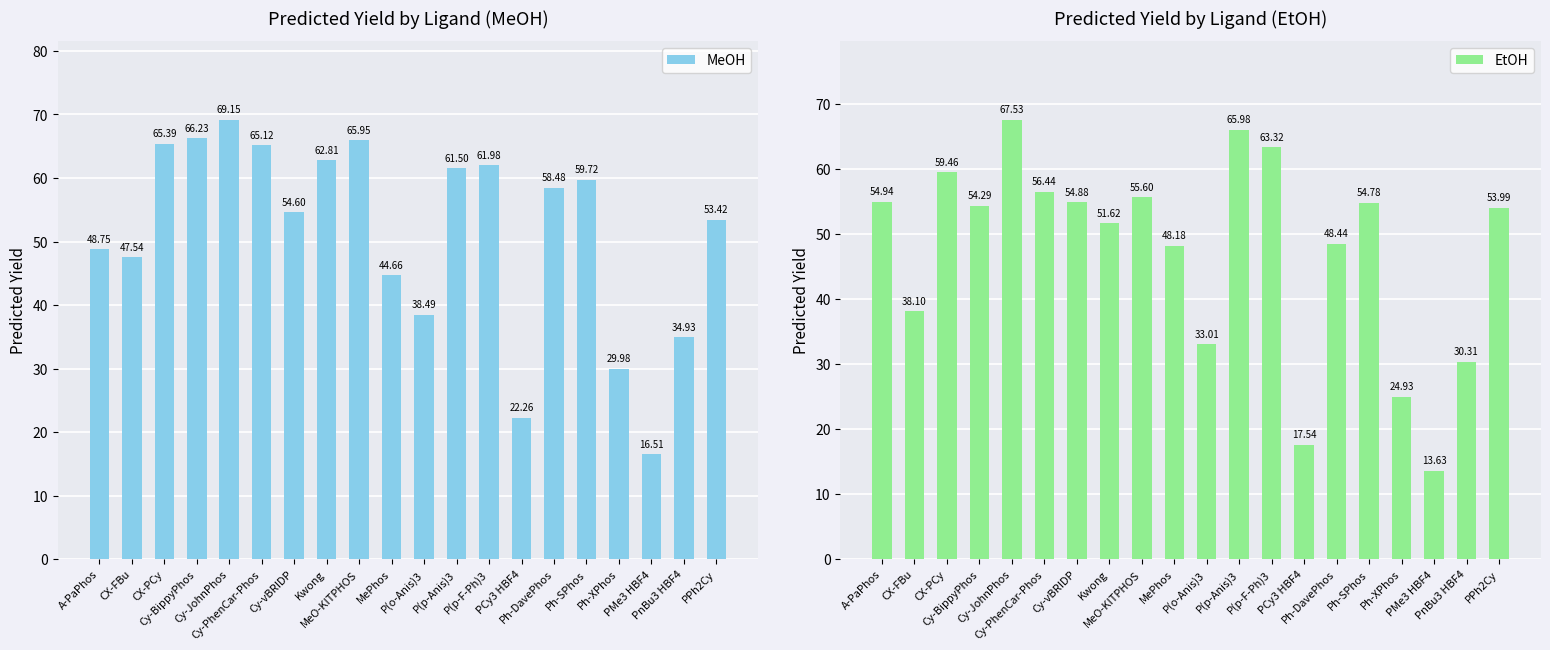

What value does the EtOH series have at CX-FBu?

38.1